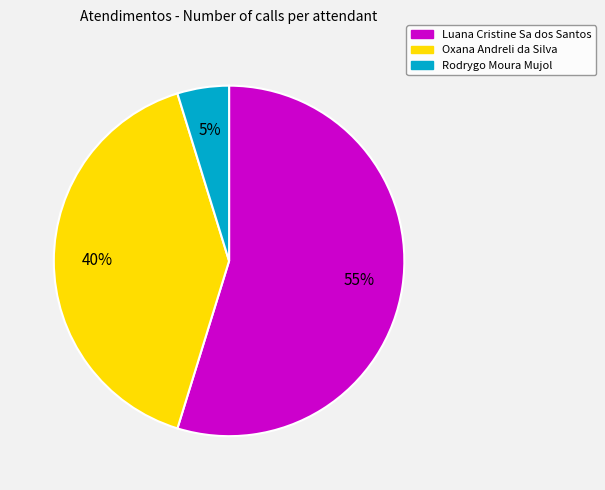

True or false: Rodrygo Moura Mujol accounts for 12% of the total.

False